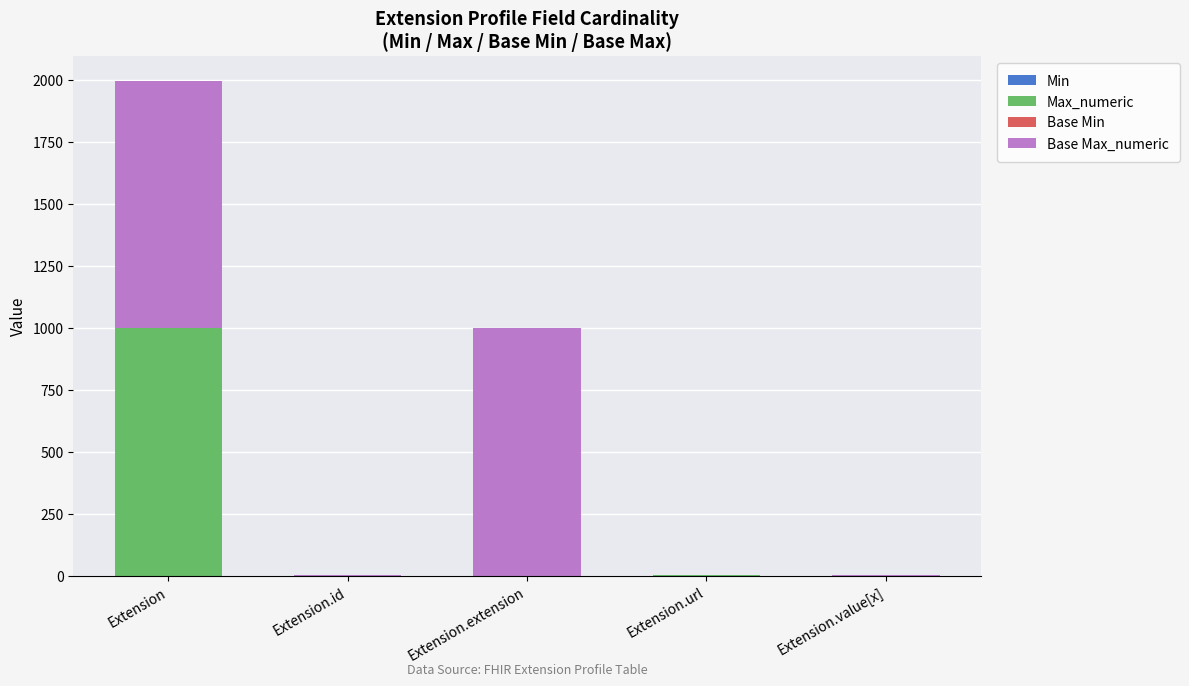

At which category is the sum across all series the highest?

Extension